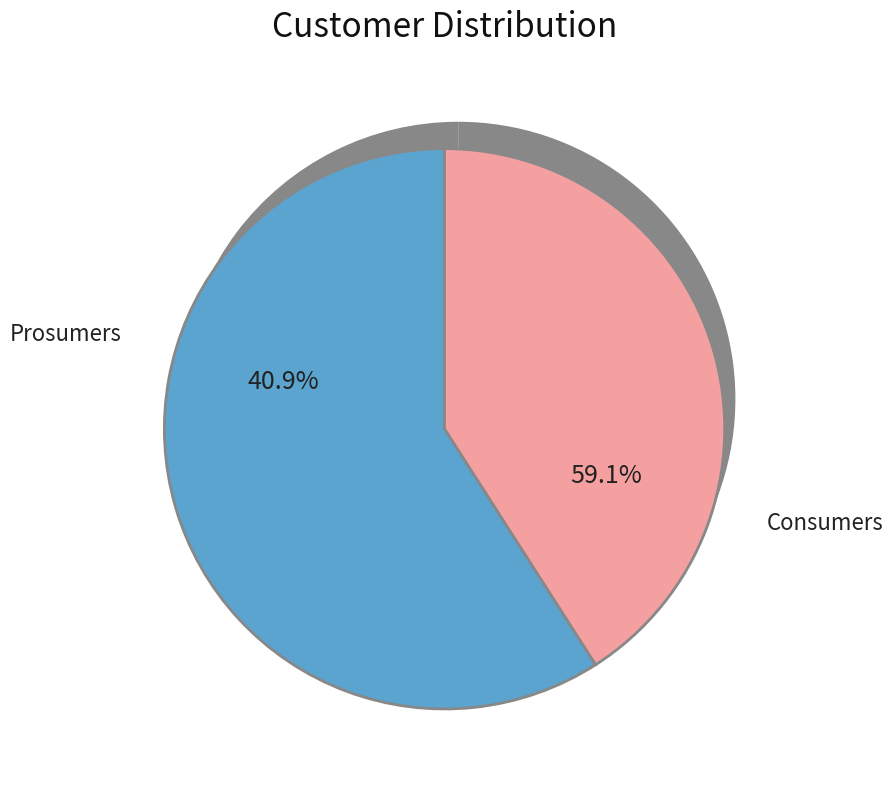

What is the smallest slice in the pie chart?

Prosumers